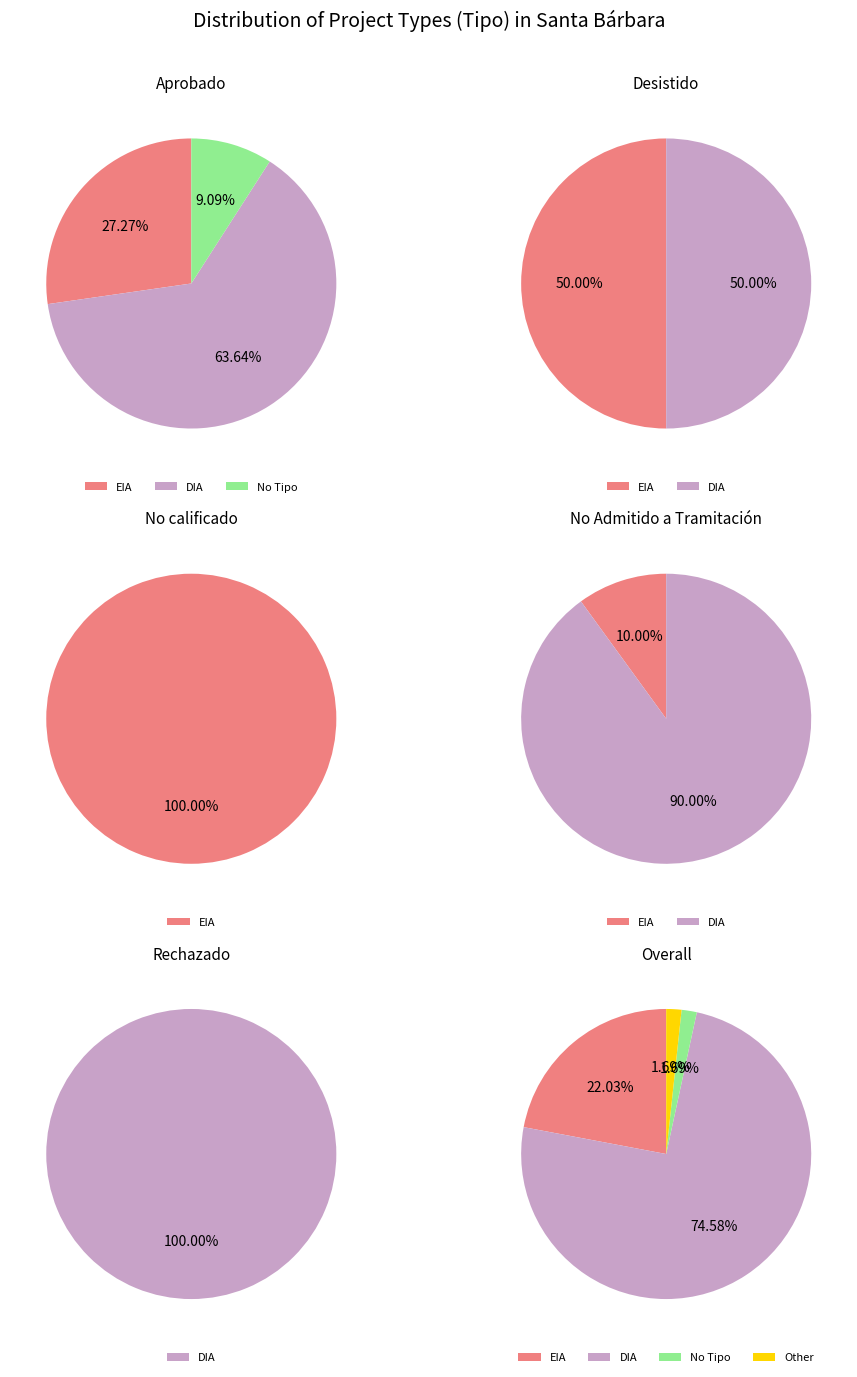

The  slice represents 2% of the pie. True or false?

True